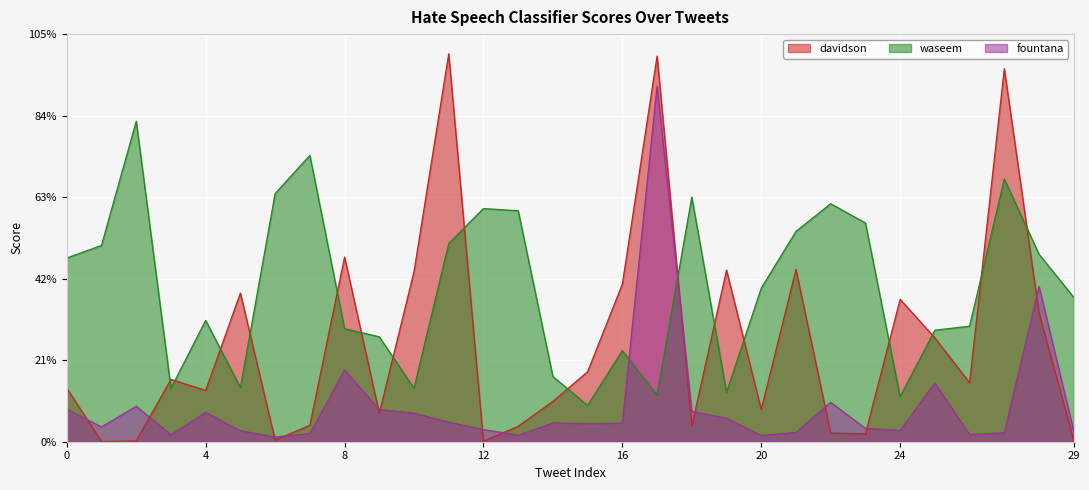

Does the chart display data point markers on the line(s)?

No